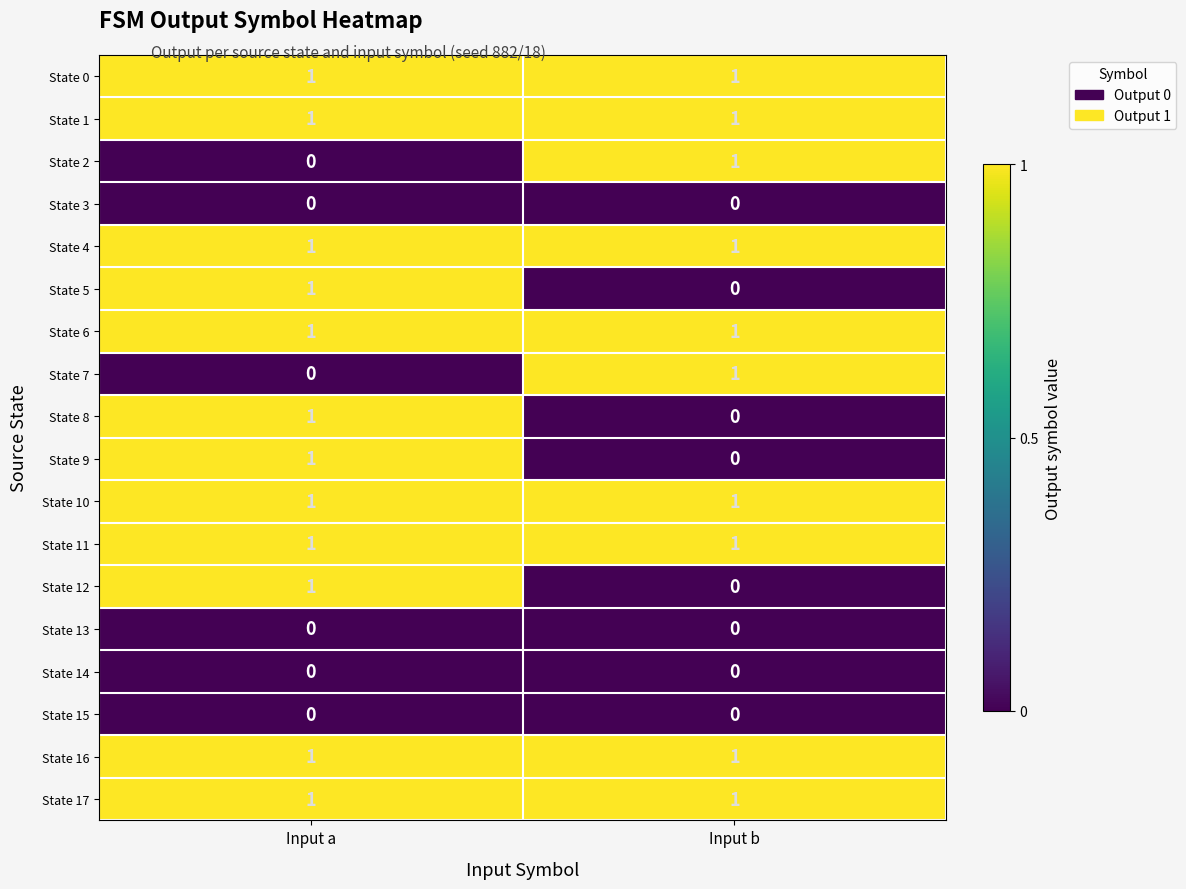

True or false: State 5 has a value of 2 at Input a.

False